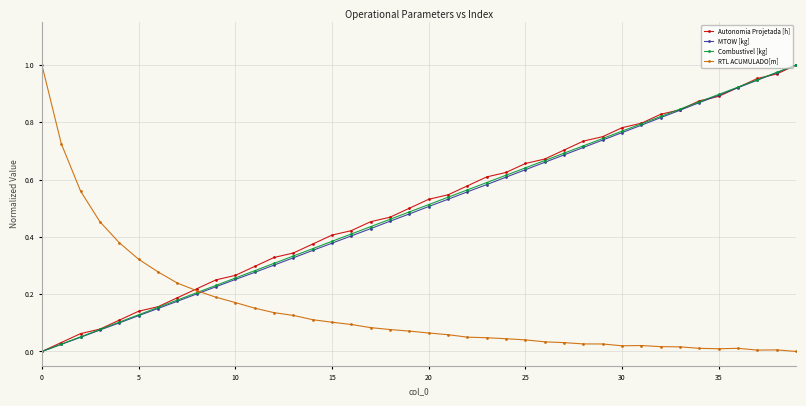

True or false: RTL ACUMULADO[m] has more than 0 points higher than both neighbors.

True